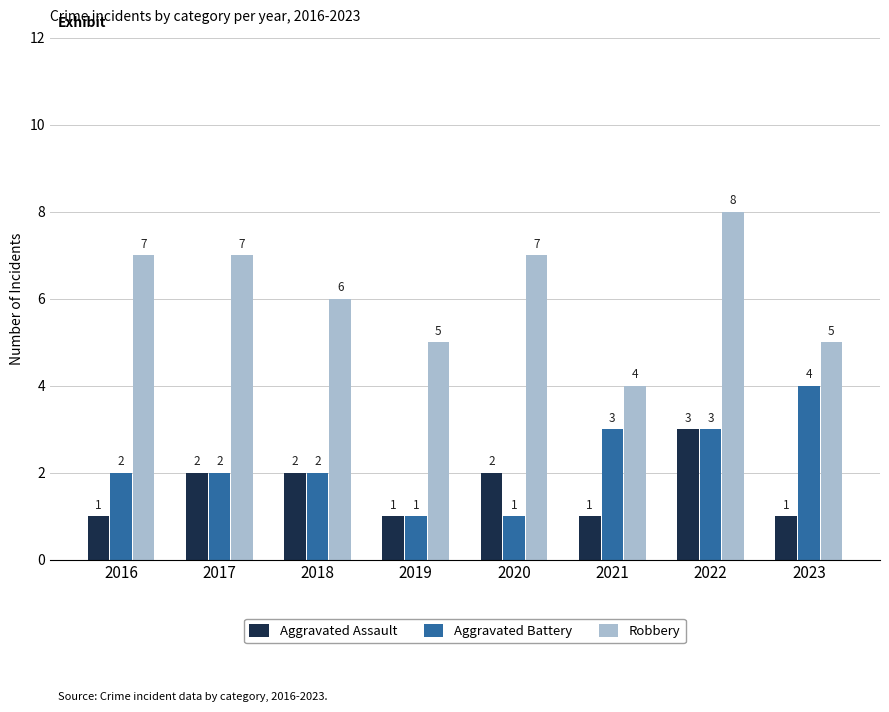

How many bars are there in total?

24